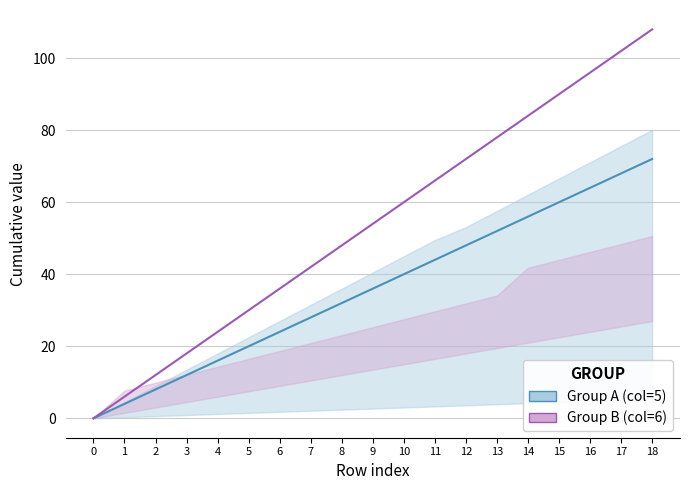

True or false: Group A (col=5) has more than 2 interior local peaks.

False